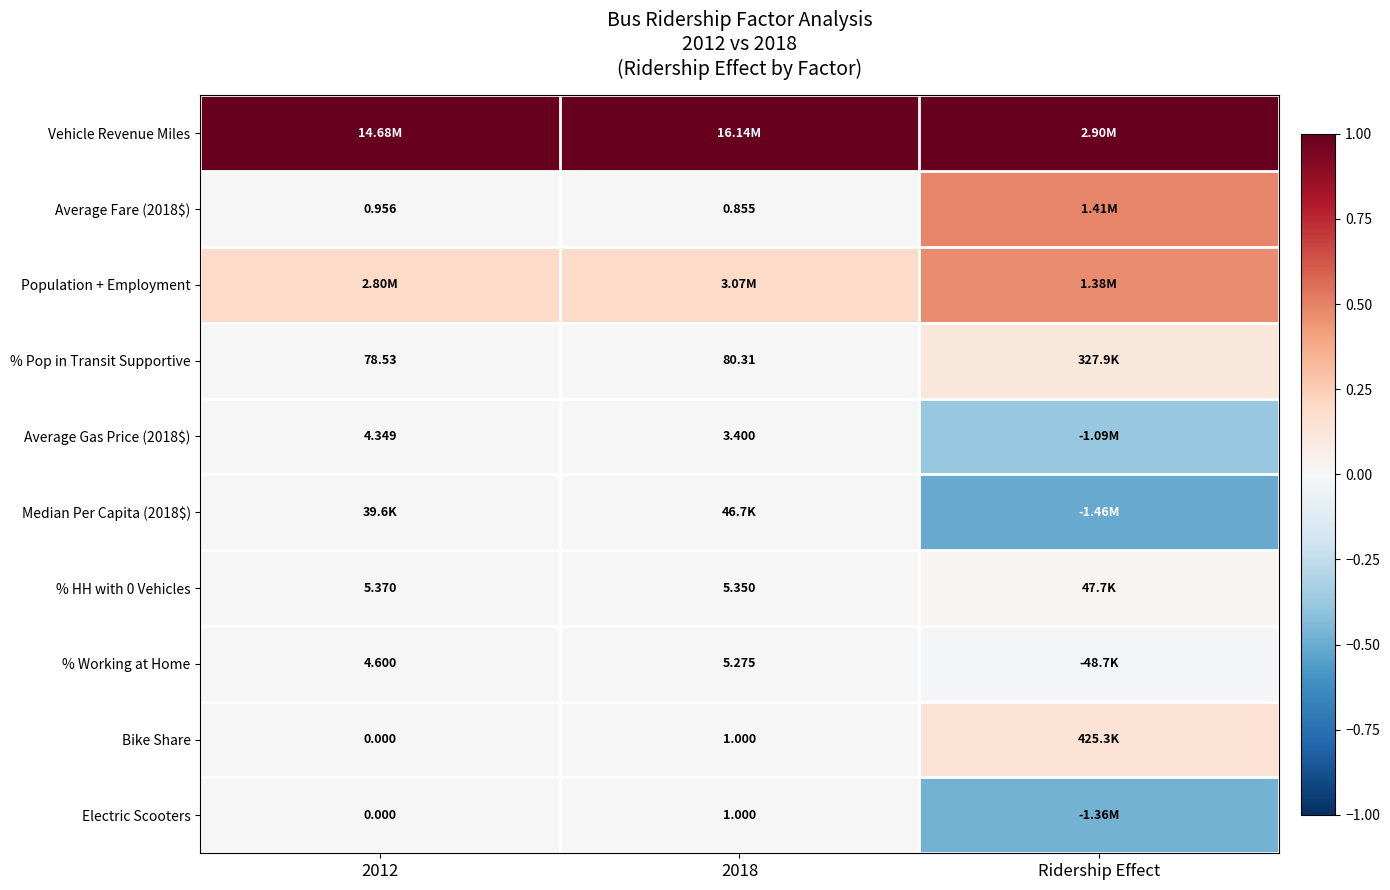

How many categories are shown in the chart?

3